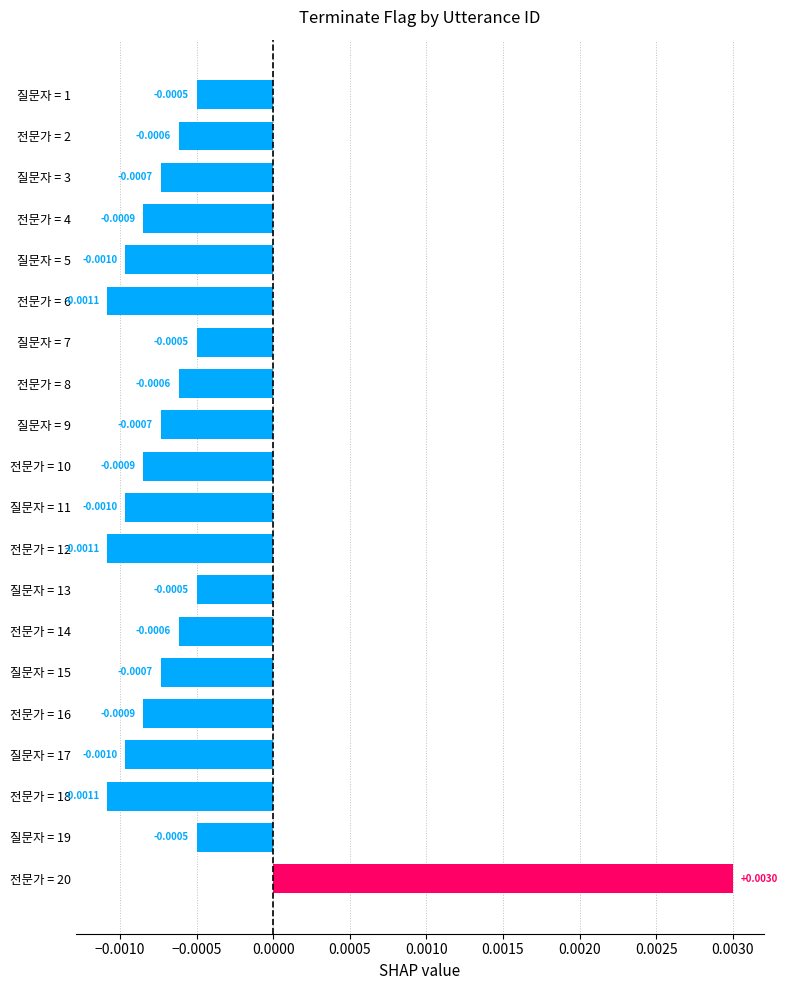

How many bars are there in total?

20